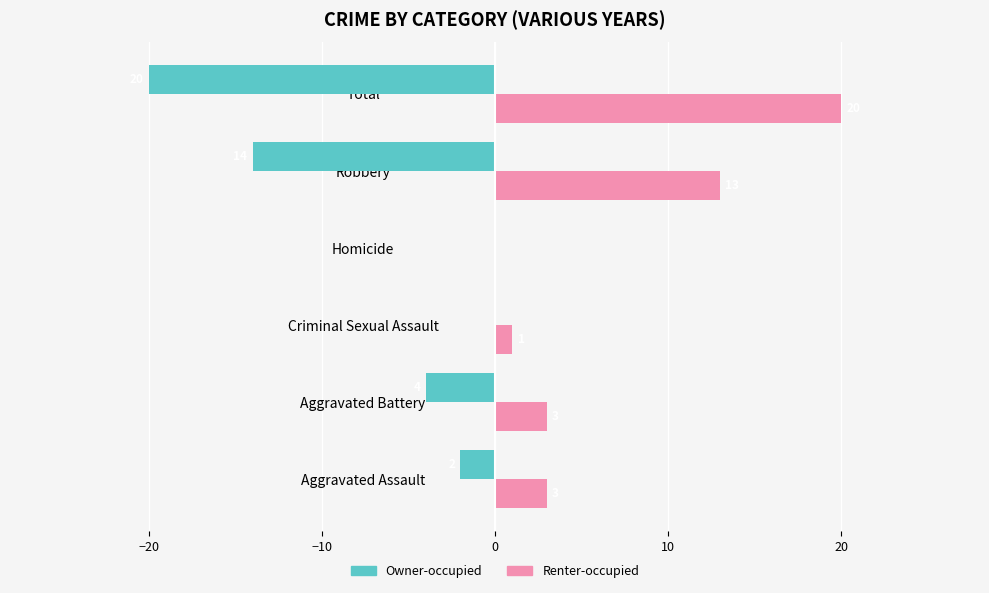

True or false: Owner-occupied has a value of 0 at Homicide.

True